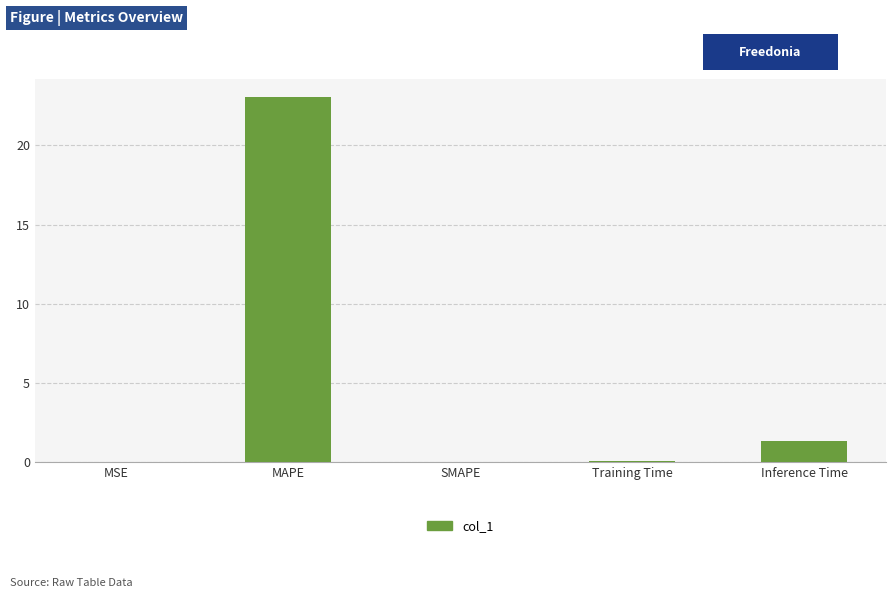

At which label is the value closest to 11?

Inference Time